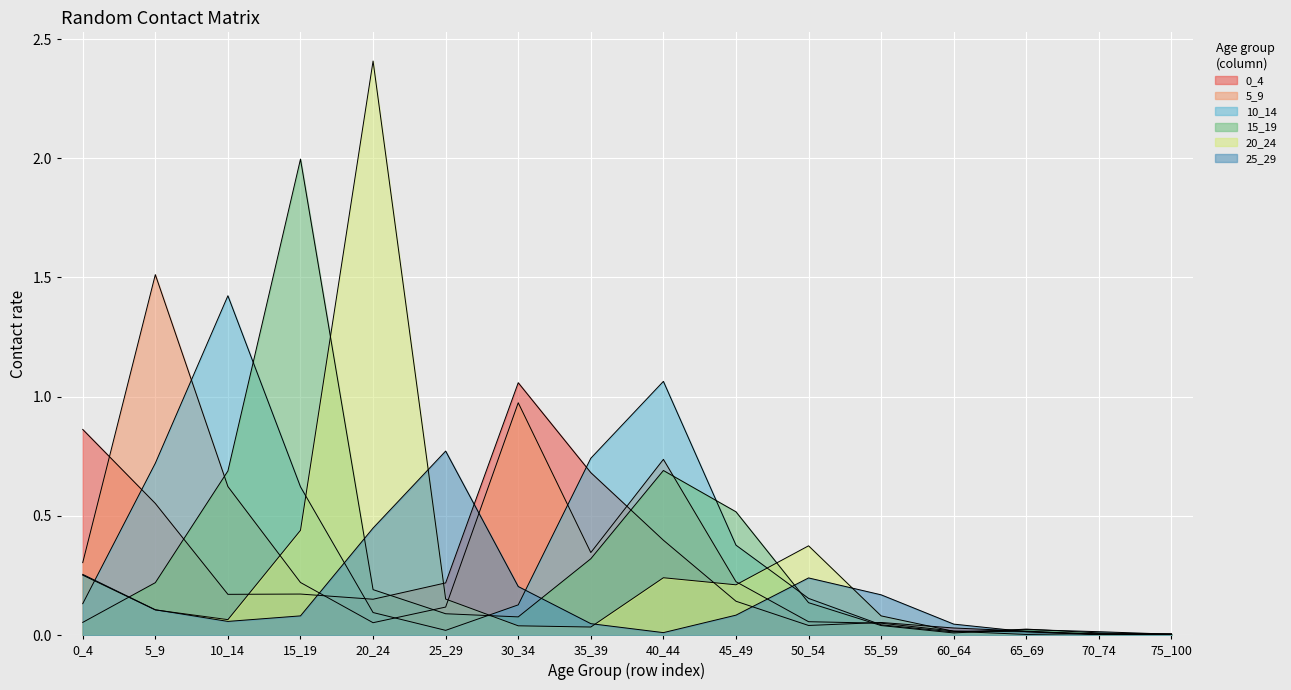

Reading left to right, extract all data points from this chart.

0_4: 0_4=0.9	5_9=0.6	10_14=0.2	15_19=0.2	20_24=0.2	25_29=0.2	30_34=1.1	35_39=0.7	40_44=0.4	45_49=0.1	50_54=0.0	55_59=0.1	60_64=0.0	65_69=0.0	70_74=0.0	75_100=0.0
5_9: 0_4=0.3	5_9=1.5	10_14=0.6	15_19=0.2	20_24=0.1	25_29=0.1	30_34=1.0	35_39=0.3	40_44=0.7	45_49=0.2	50_54=0.1	55_59=0.1	60_64=0.0	65_69=0.0	70_74=0.0	75_100=0.0
10_14: 0_4=0.1	5_9=0.7	10_14=1.4	15_19=0.6	20_24=0.1	25_29=0.0	30_34=0.1	35_39=0.7	40_44=1.1	45_49=0.4	50_54=0.2	55_59=0.0	60_64=0.0	65_69=0.0	70_74=0.0	75_100=0.0
15_19: 0_4=0.1	5_9=0.2	10_14=0.7	15_19=2.0	20_24=0.2	25_29=0.1	30_34=0.1	35_39=0.3	40_44=0.7	45_49=0.5	50_54=0.1	55_59=0.0	60_64=0.0	65_69=0.0	70_74=0.0	75_100=0.0
20_24: 0_4=0.3	5_9=0.1	10_14=0.1	15_19=0.4	20_24=2.4	25_29=0.2	30_34=0.0	35_39=0.0	40_44=0.2	45_49=0.2	50_54=0.4	55_59=0.1	60_64=0.0	65_69=0.0	70_74=0.0	75_100=0.0
25_29: 0_4=0.3	5_9=0.1	10_14=0.1	15_19=0.1	20_24=0.4	25_29=0.8	30_34=0.2	35_39=0.0	40_44=0.0	45_49=0.1	50_54=0.2	55_59=0.2	60_64=0.0	65_69=0.0	70_74=0.0	75_100=0.0